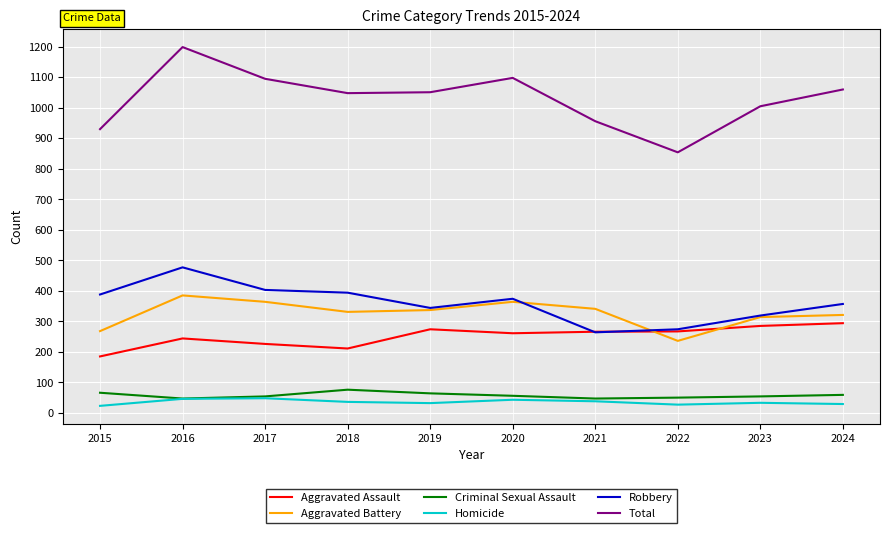

True or false: Aggravated Battery has a value of 236 at 2022.

True